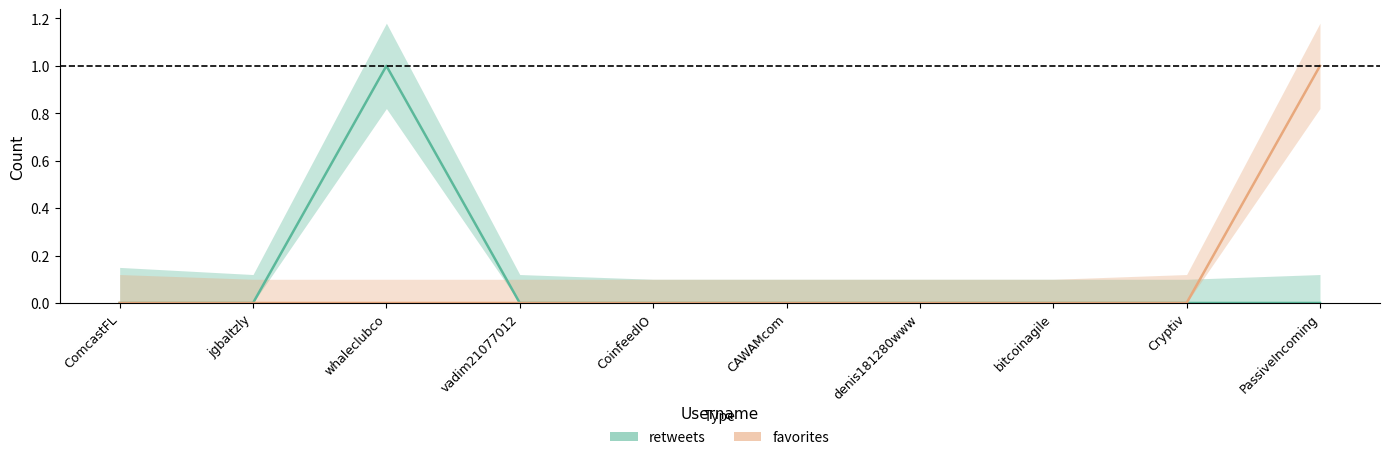

At which label is retweets closest to 0?

ComcastFL